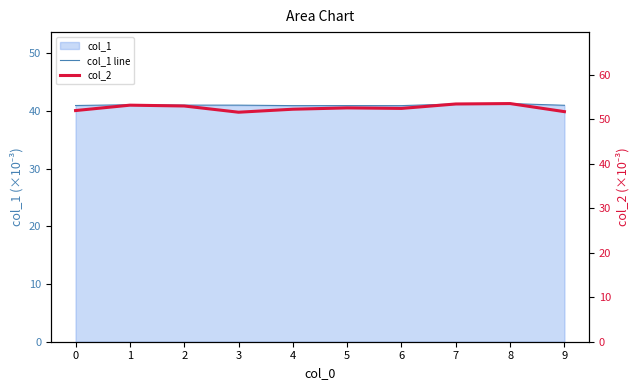

What is the difference between the maximum and minimum values in the col_1 line series?

0.4